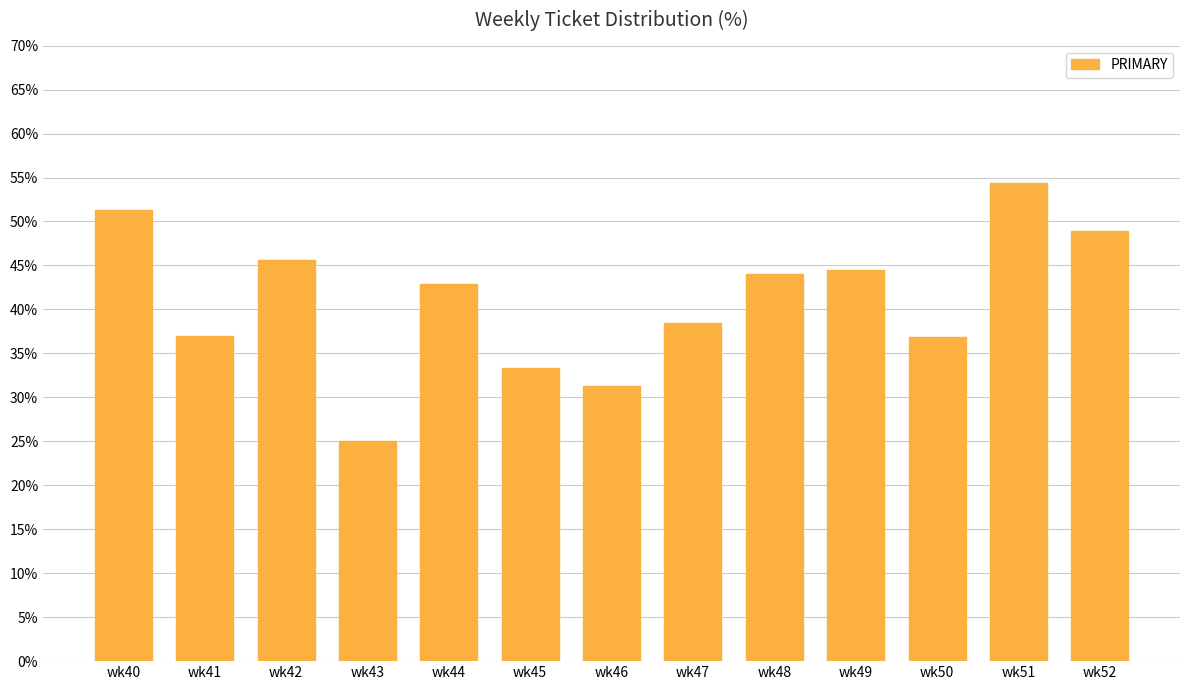

Between wk40 and wk45, which is larger?

wk40